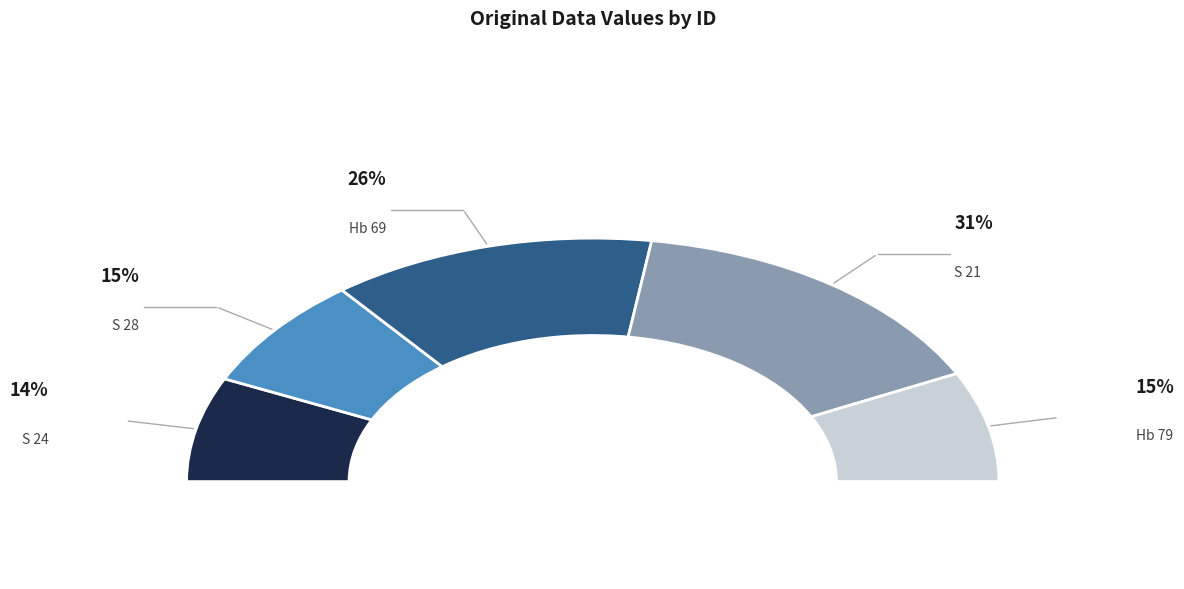

To the nearest percent, what is the average slice percentage?

20%